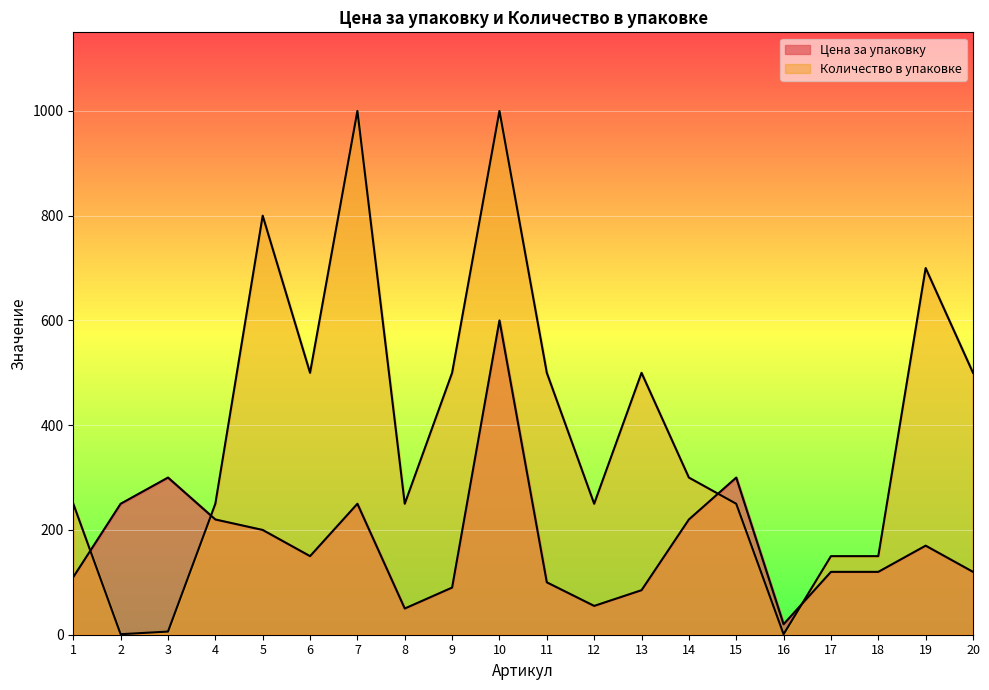

At which category is the sum across all series the highest?

10